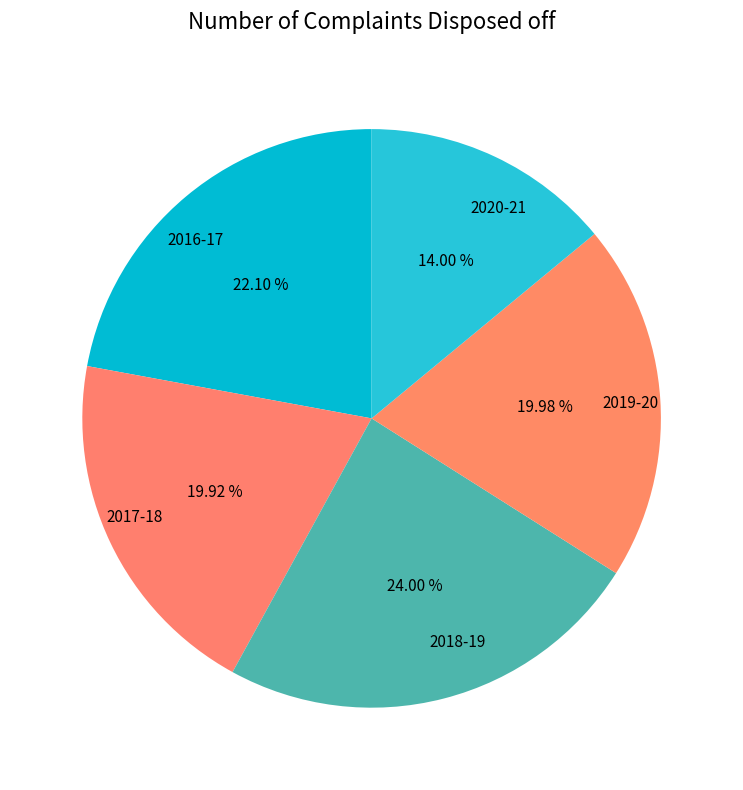

Between 2020-21 and 2016-17, which is larger?

2016-17